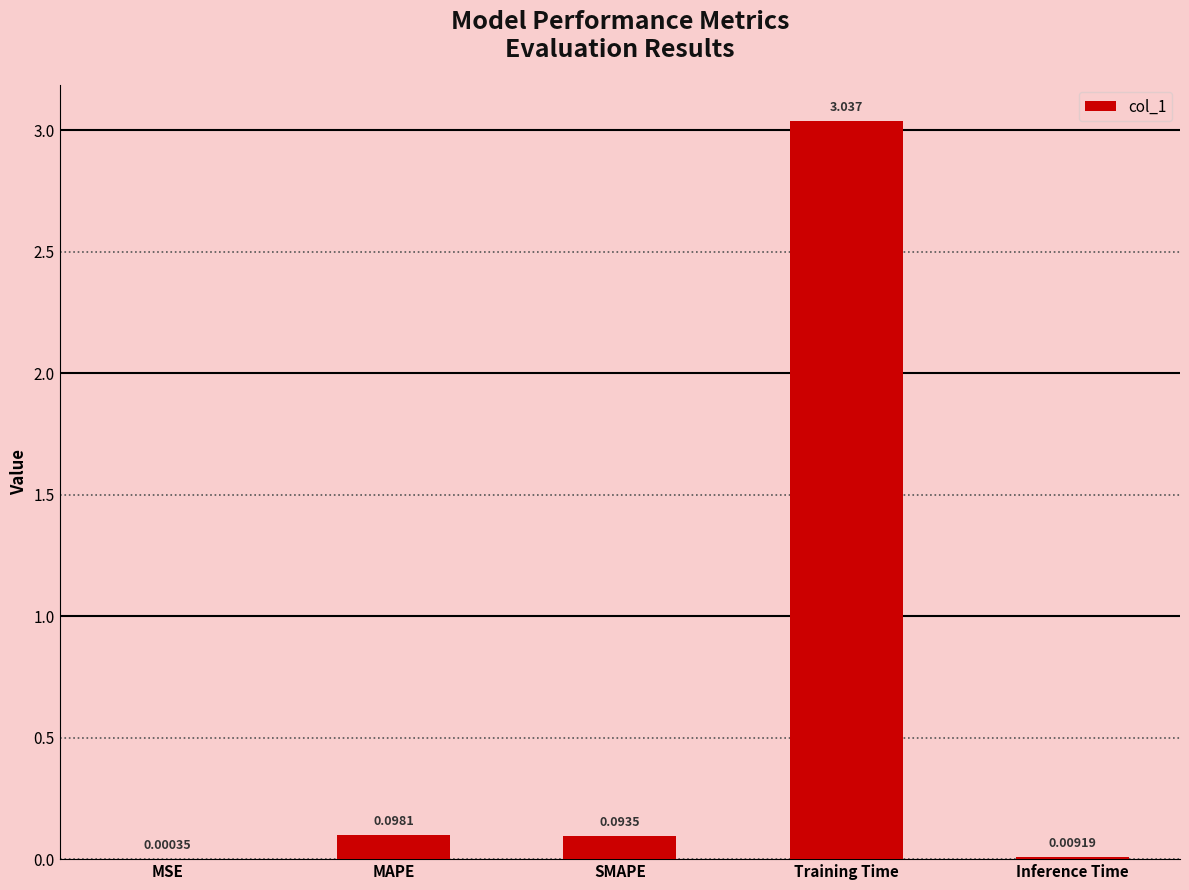

Count the number of data series in this chart.

1